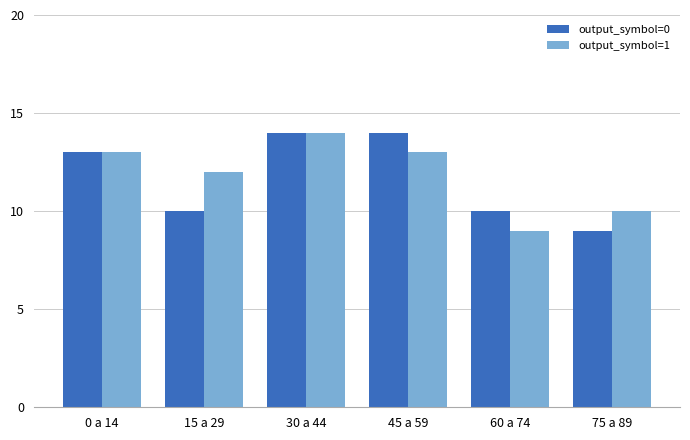

Reading left to right, extract all data points from this chart.

output_symbol=0: 0 a 14=13	15 a 29=10	30 a 44=14	45 a 59=14	60 a 74=10	75 a 89=9
output_symbol=1: 0 a 14=13	15 a 29=12	30 a 44=14	45 a 59=13	60 a 74=9	75 a 89=10